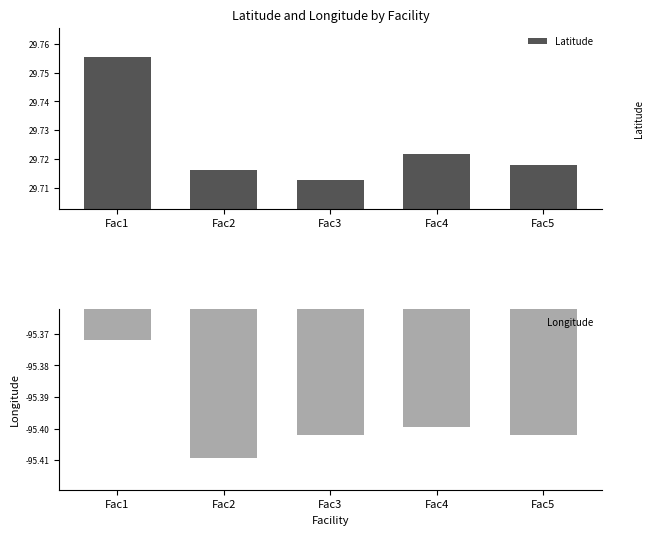

List the labels in order of Longitude value, largest first.

Fac1, Fac4, Fac5, Fac3, Fac2